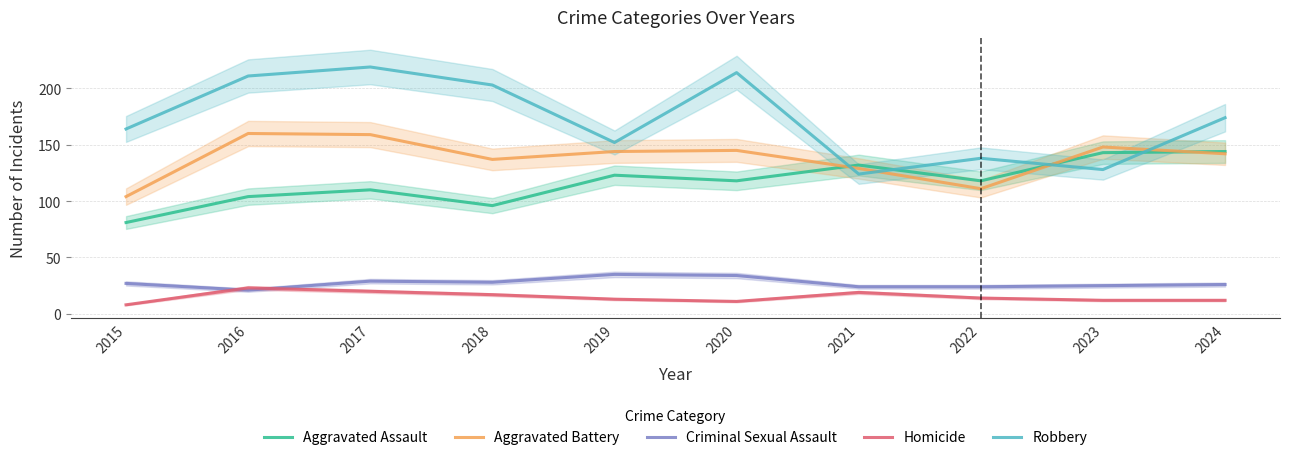

How many interior local peaks does the Aggravated Assault series have?

3